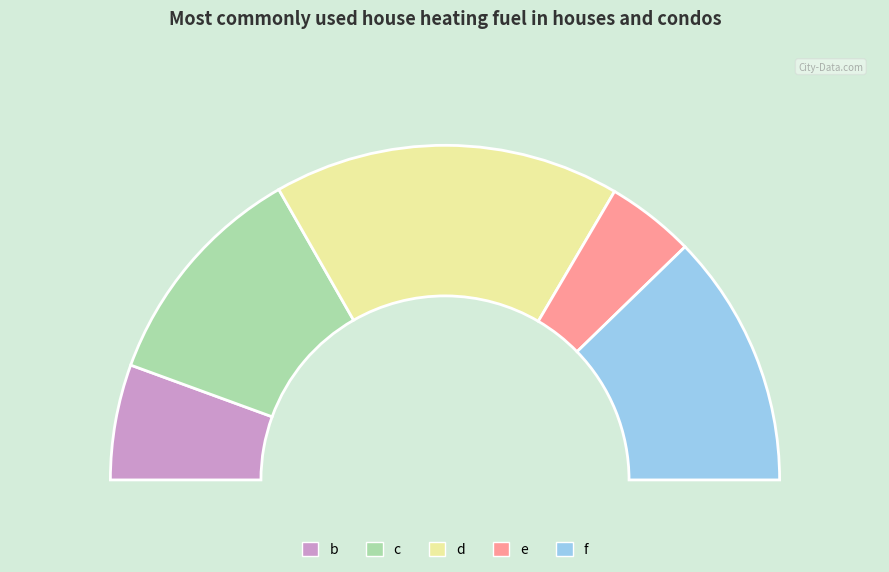

Is there a majority slice in this chart?

No